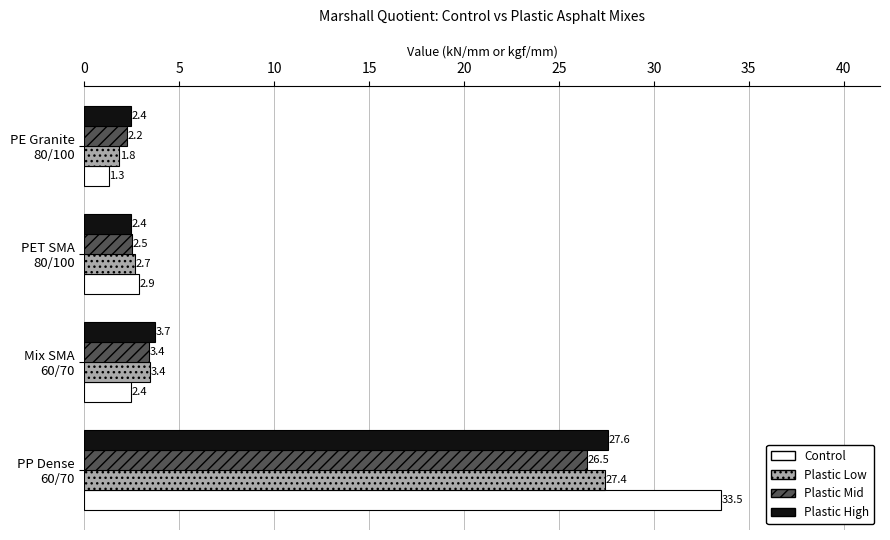

How many data points in Control are less than 2?

1